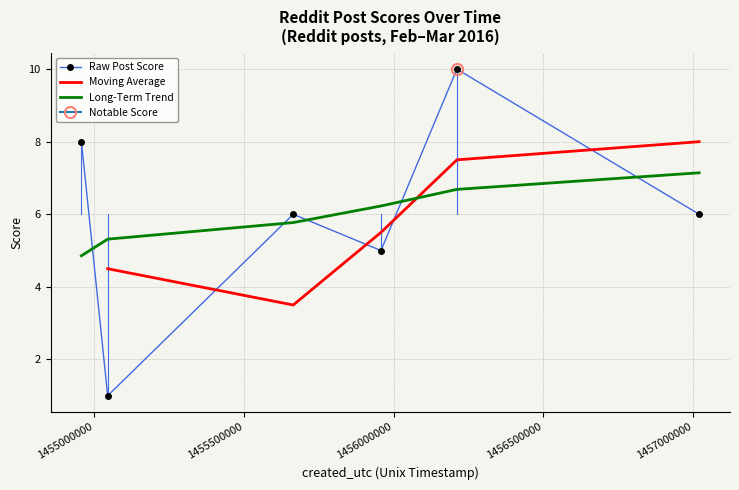

What is the label of the 3rd point from the right?

1455957265